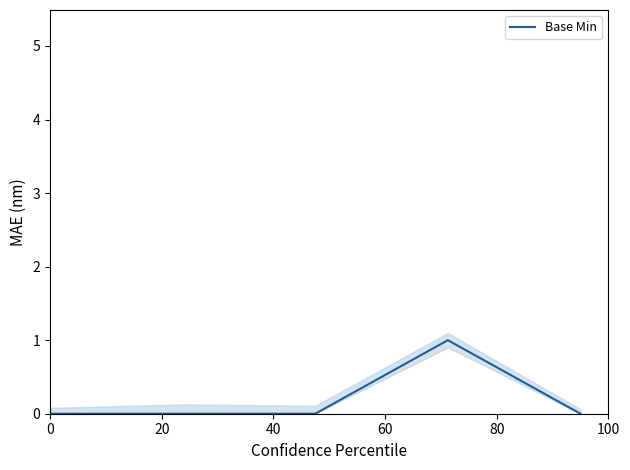

The value at 80 is -1. True or false?

False